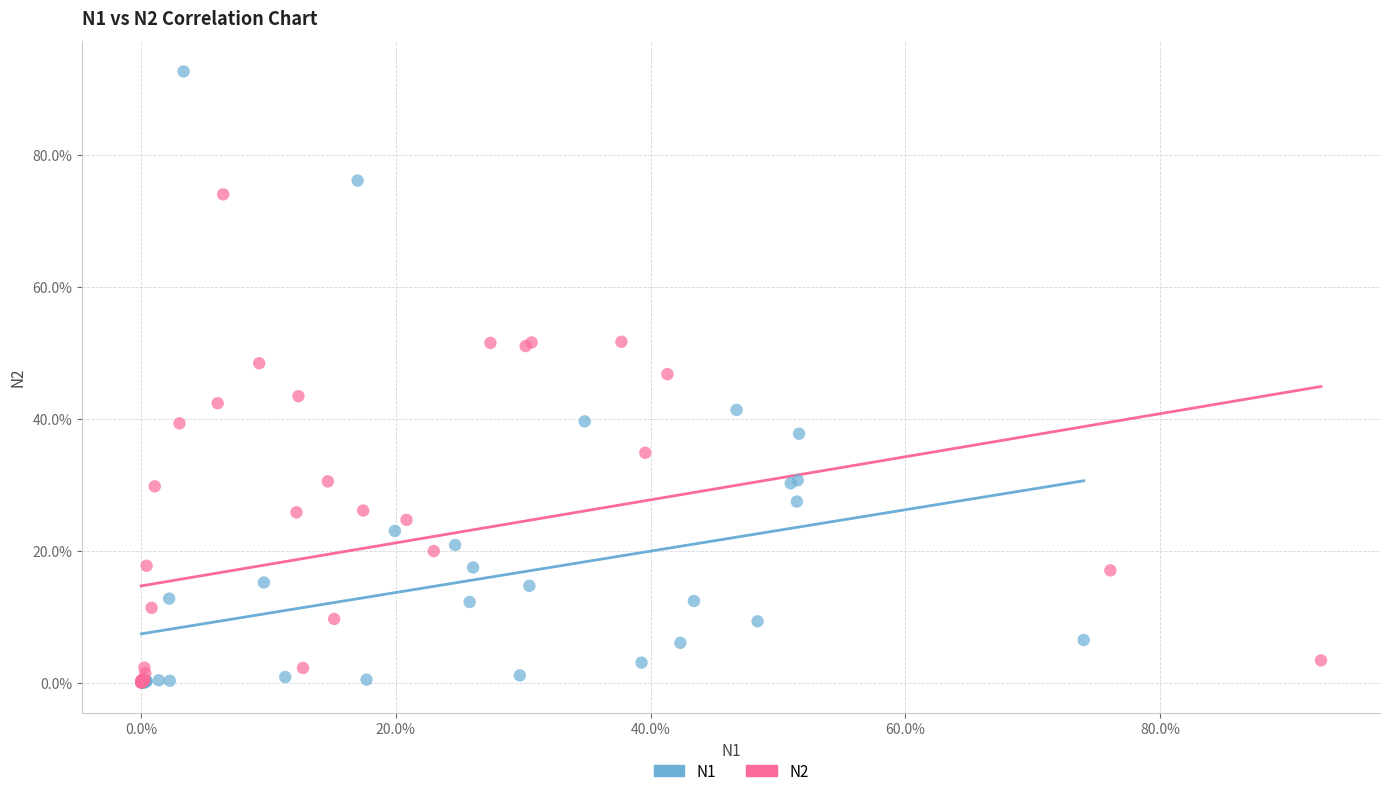

What are all the series names shown in the legend?

N1, N2